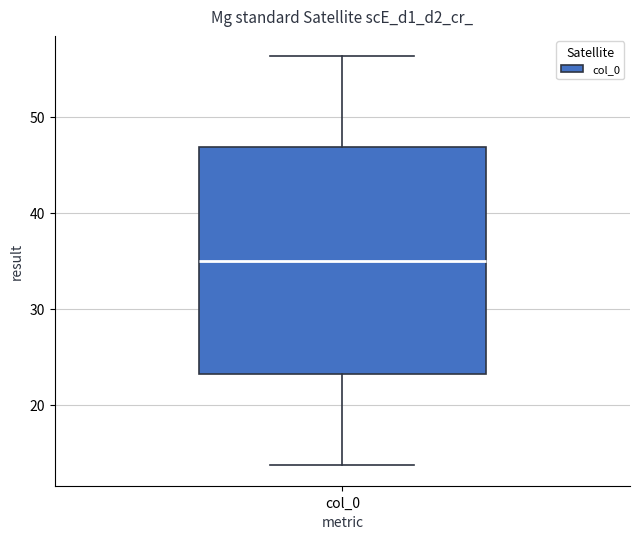

Transcribe this box plot: give where the median line is, the range the box spans, and where the two whiskers end, as read against the y-axis. The values are not printed on the chart, so give them approximately, as read against the axis.

median 35, box 23 to 47, whiskers 14 to 56